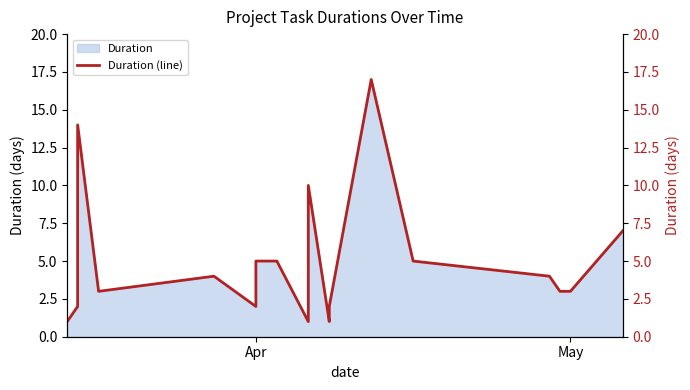

What is the smallest value displayed?

1